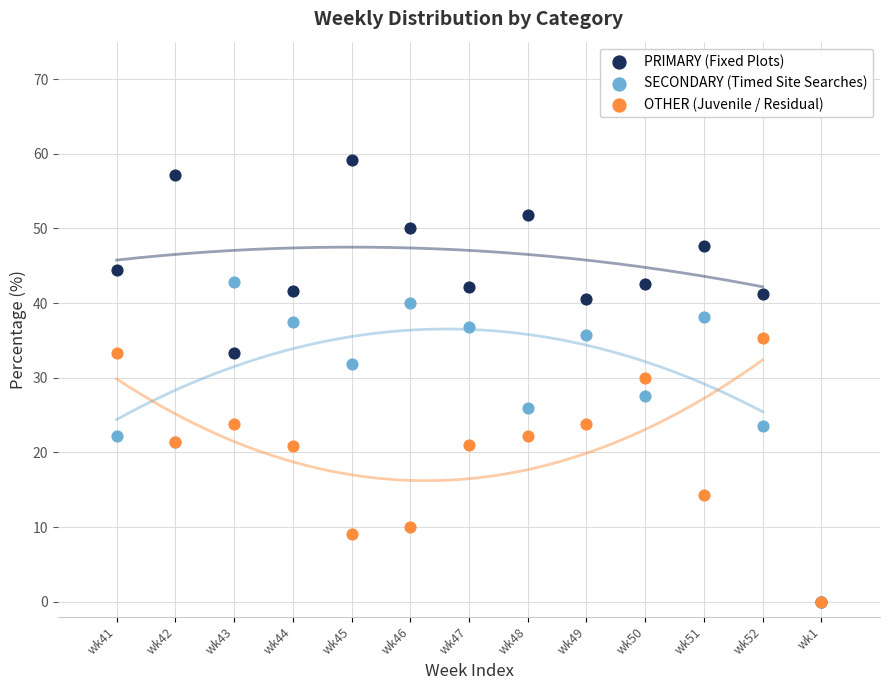

What are all the series names shown in the legend?

PRIMARY (Fixed Plots), SECONDARY (Timed Site Searches), OTHER (Juvenile / Residual)